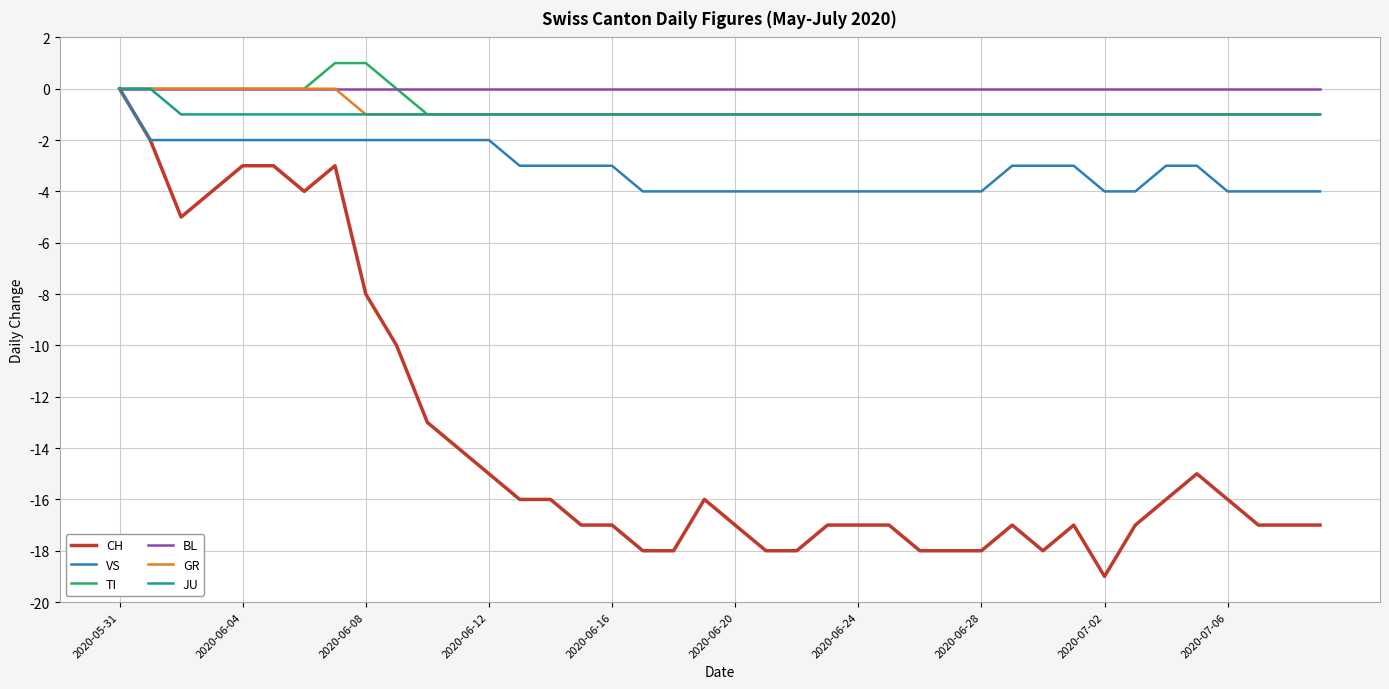

Which series has the largest range (max minus min)?

CH